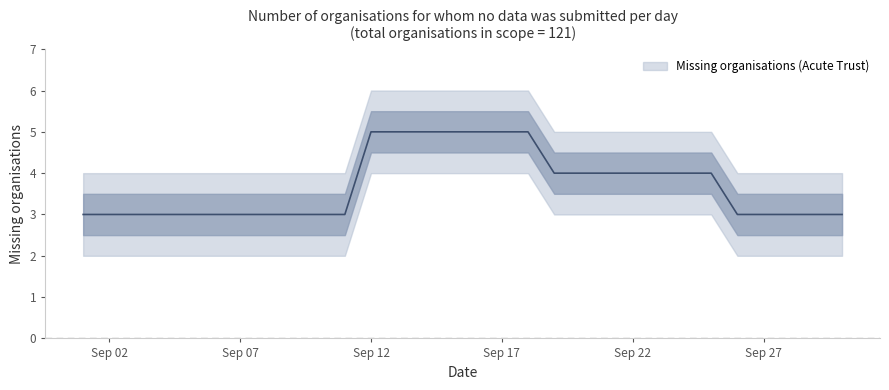

Does the chart display data point markers on the line(s)?

No